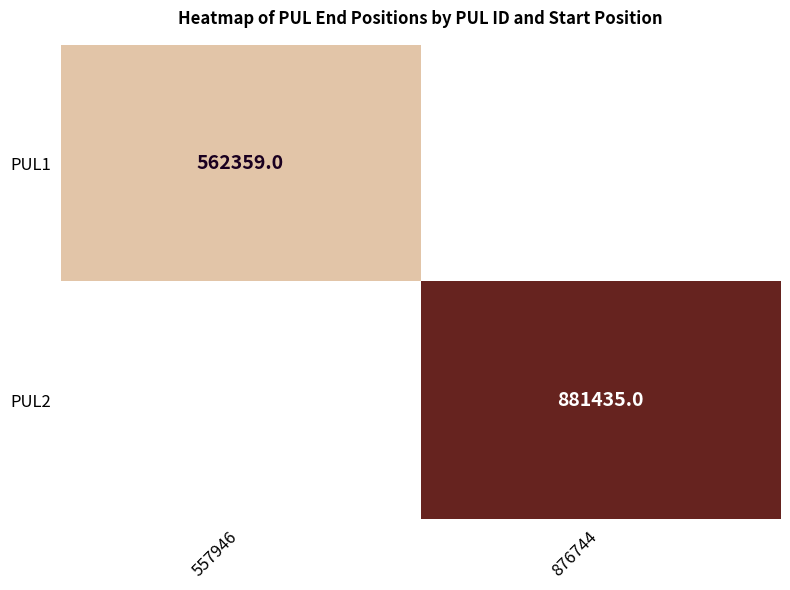

At how many categories does at least one series exceed 672567?

1